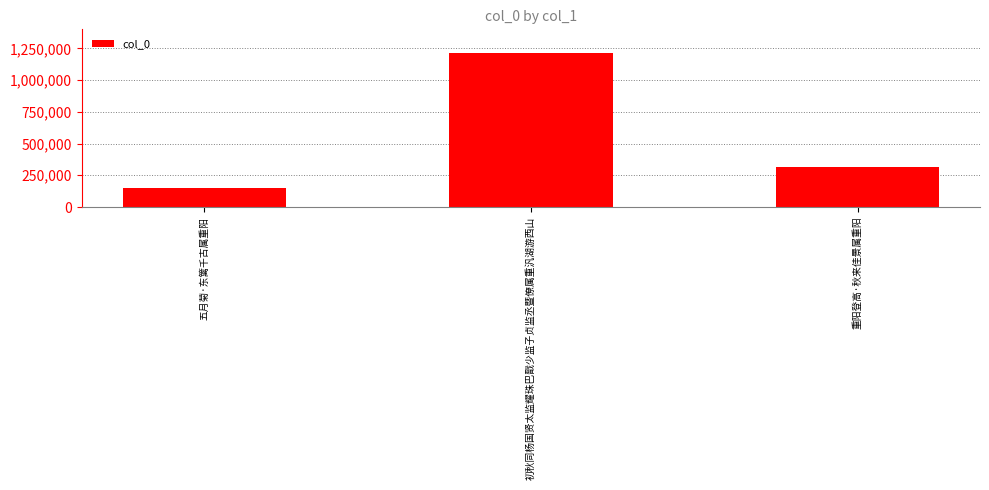

Reading left to right, transcribe all the data shown in this chart.

148072	1216149	315860